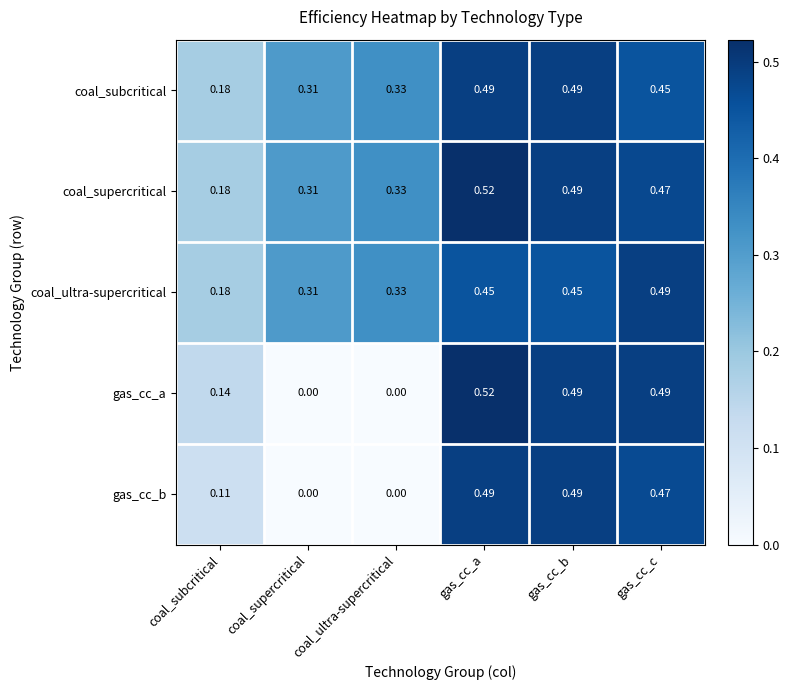

Count the number of categories in the chart.

6